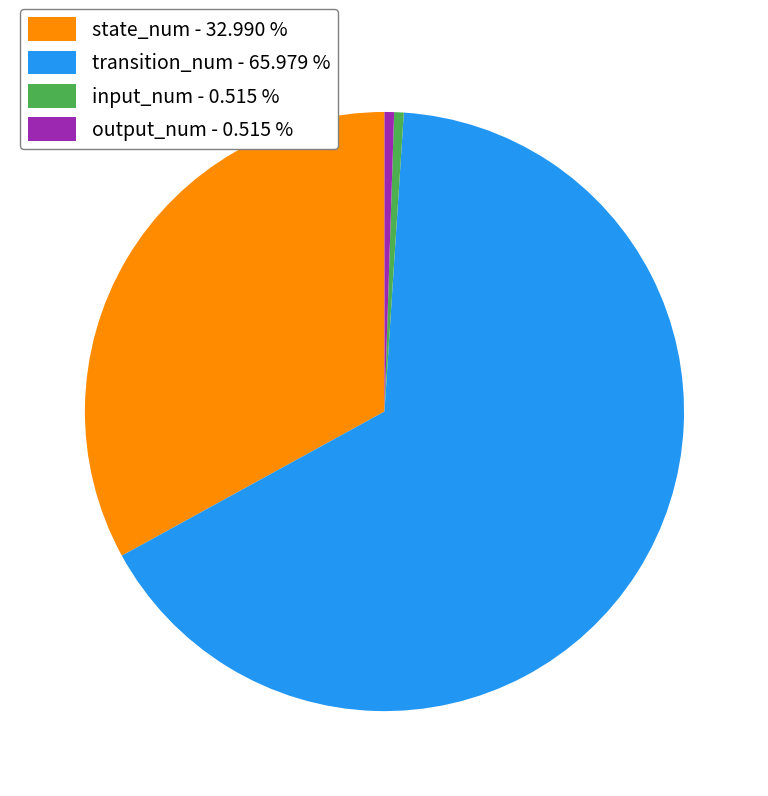

Which slice represents more than half of the pie?

transition_num